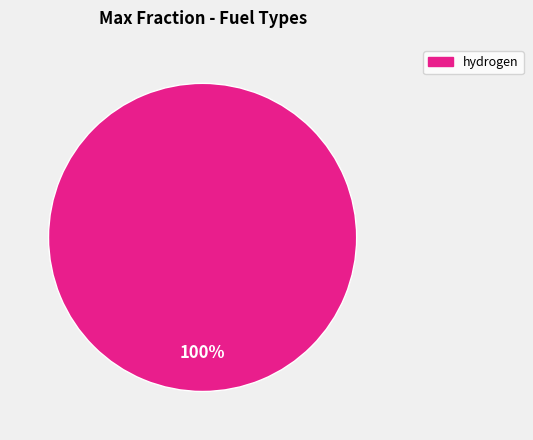

How many segments does this pie chart have?

1